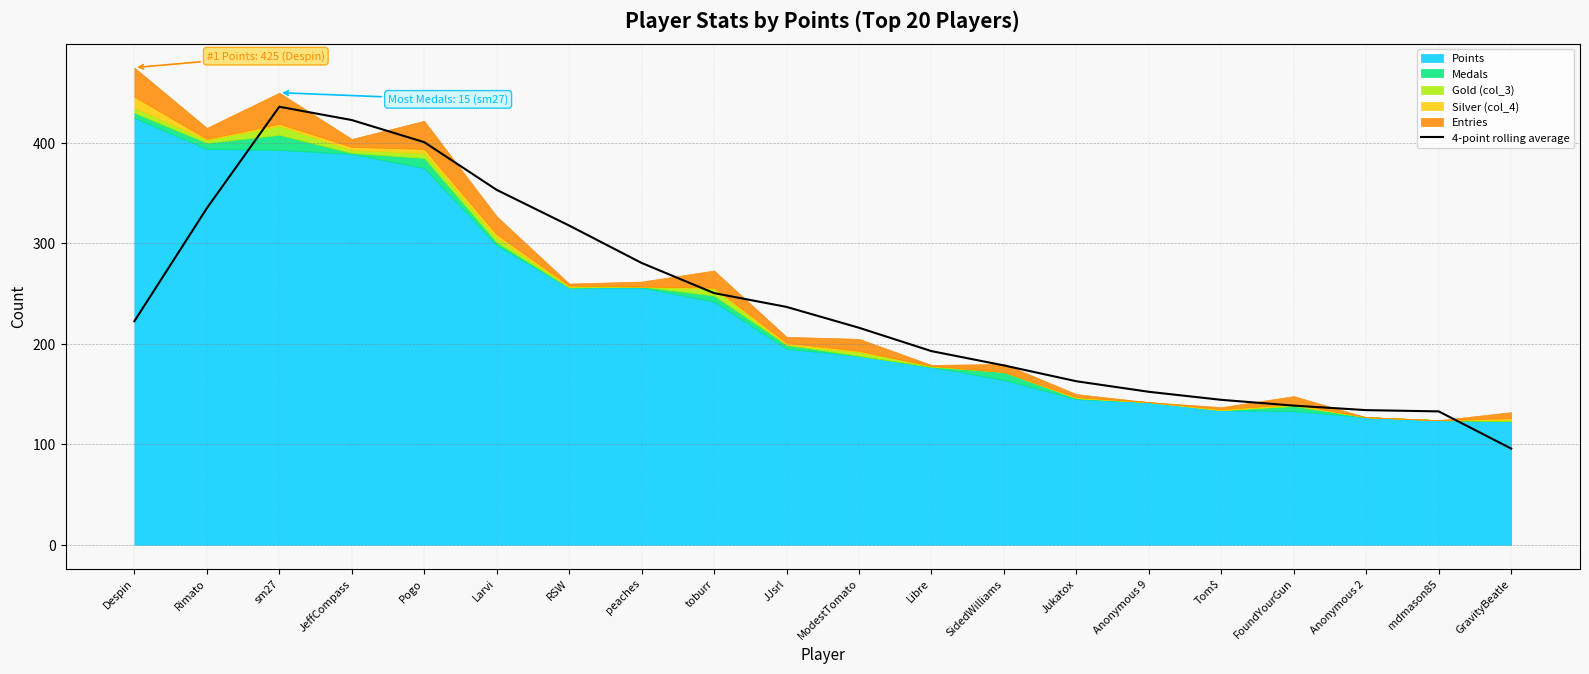

The 4-point rolling average series shows 74.5 at Despin. True or false?

False